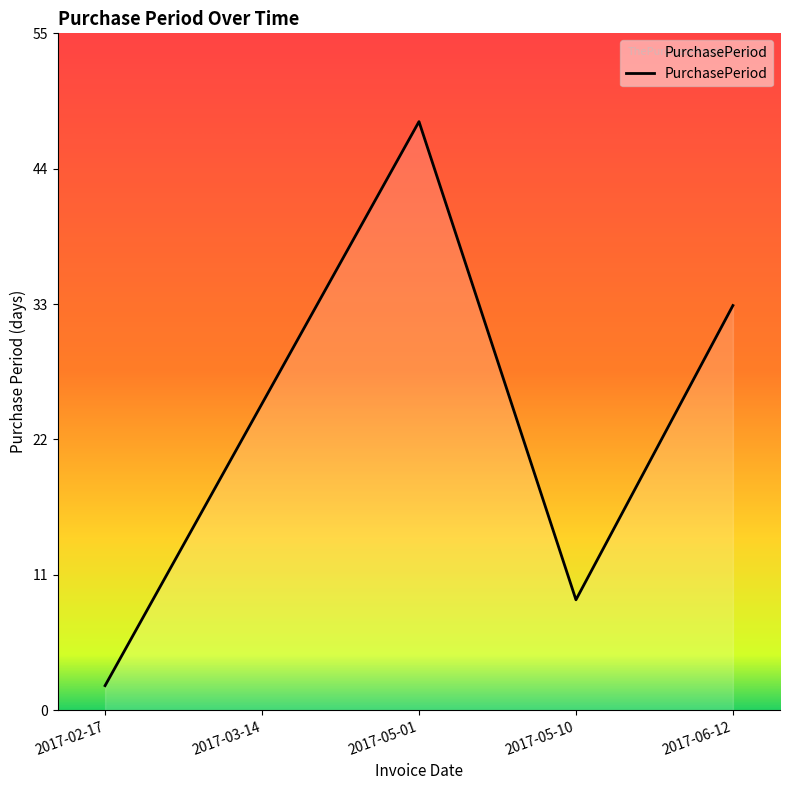

Which has a higher value, 2017-02-17 or 2017-05-01?

2017-05-01